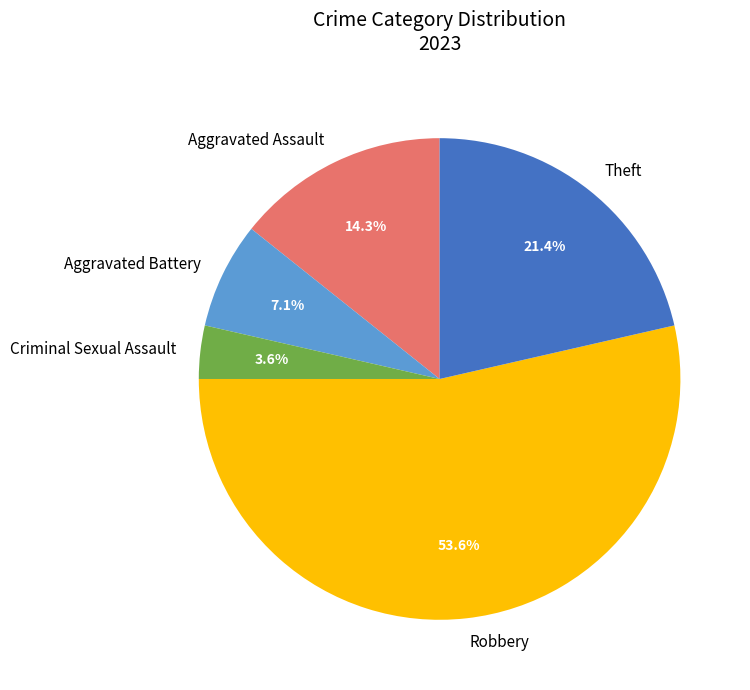

What percentage is NOT represented by Robbery?

46.4%